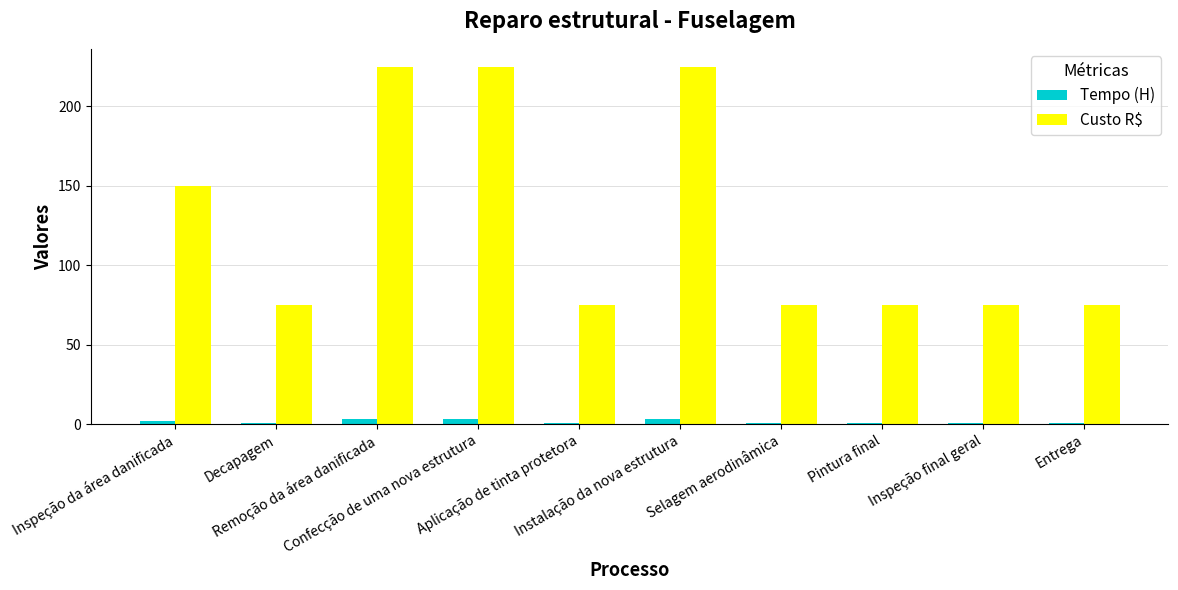

What is the difference between the highest and lowest values at Remoção da área danificada?

222